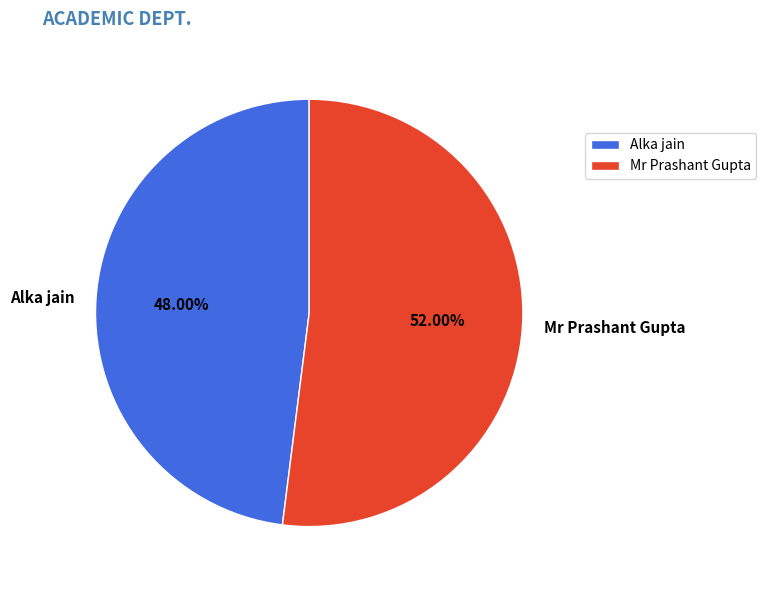

Which category has the biggest portion of the pie?

Mr Prashant Gupta